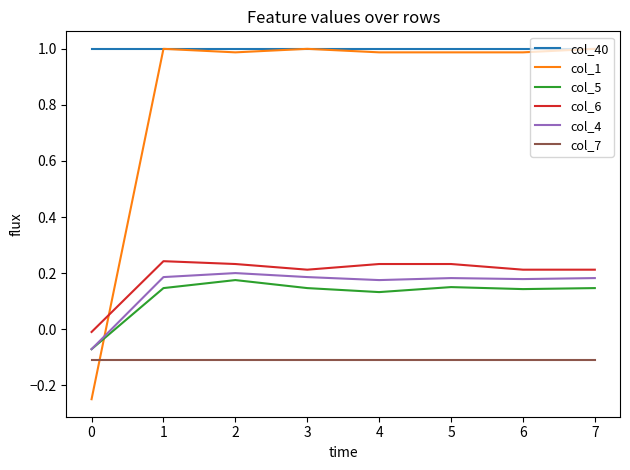

True or false: col_4 and col_40 cross at least once.

False